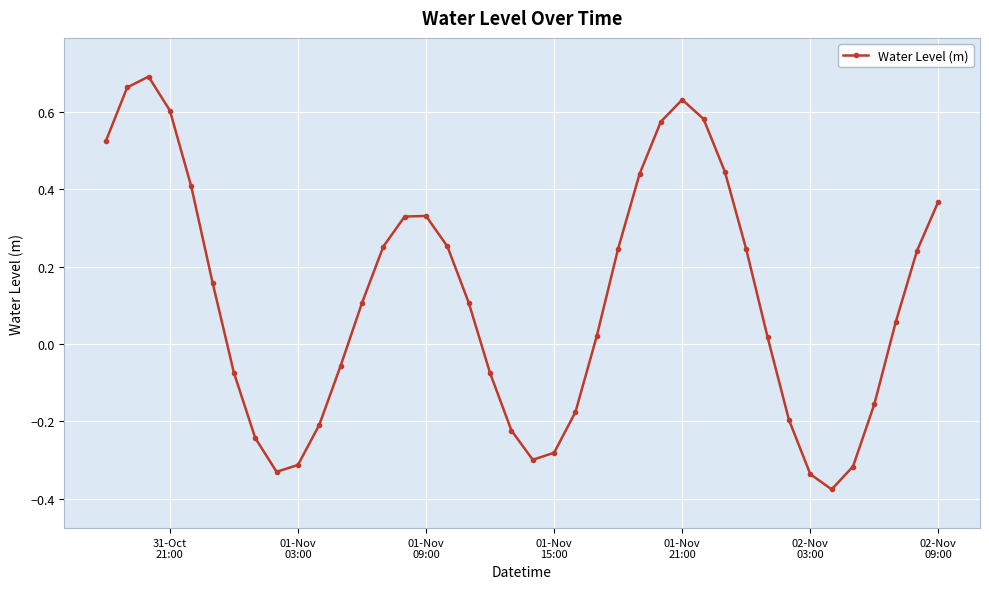

How many points are higher than both their immediate neighbors (excluding endpoints)?

3